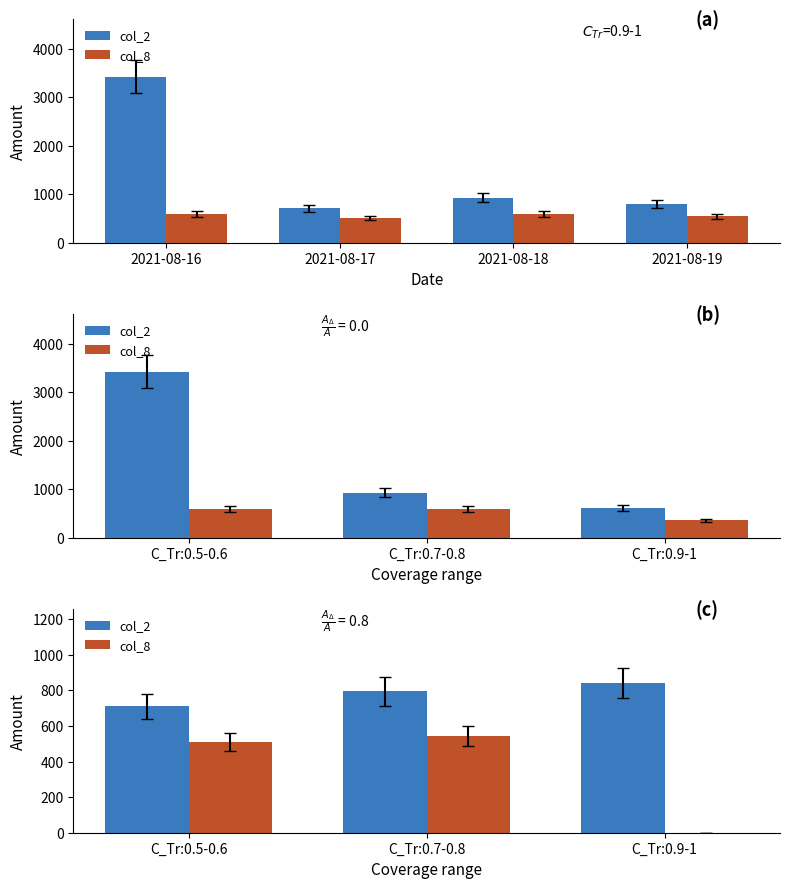

True or false: col_8 has a value of 843 at C_Tr:0.7-0.8.

False